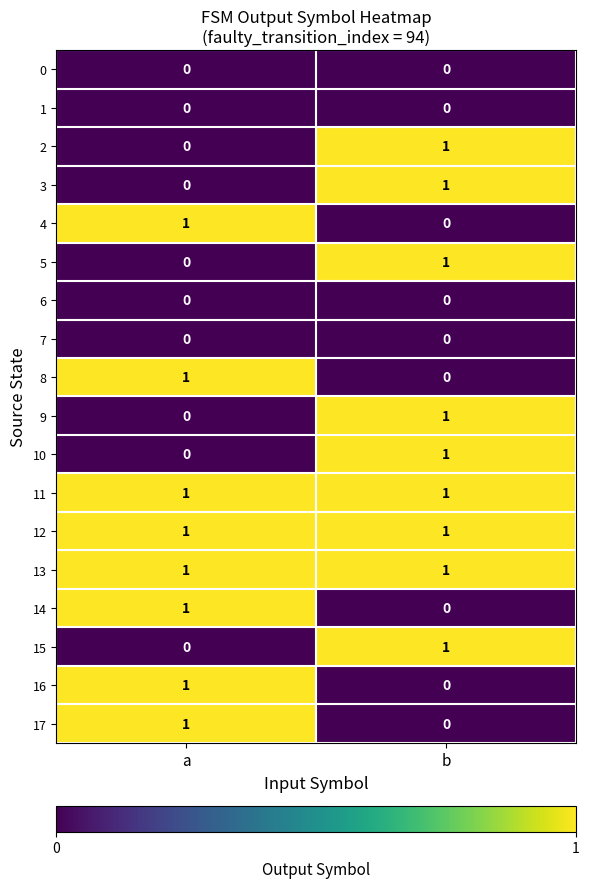

The 10 series shows 1 at b. True or false?

True